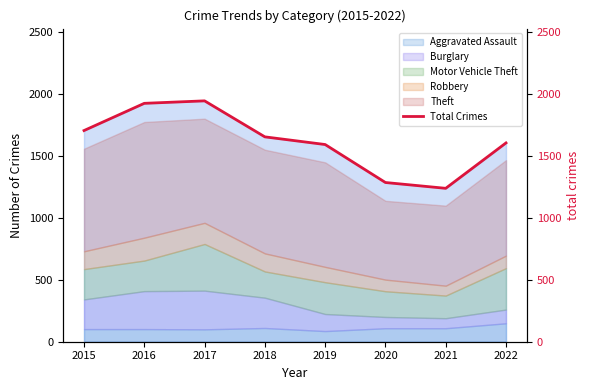

What is the change in value from 2016 to 2022?

-320